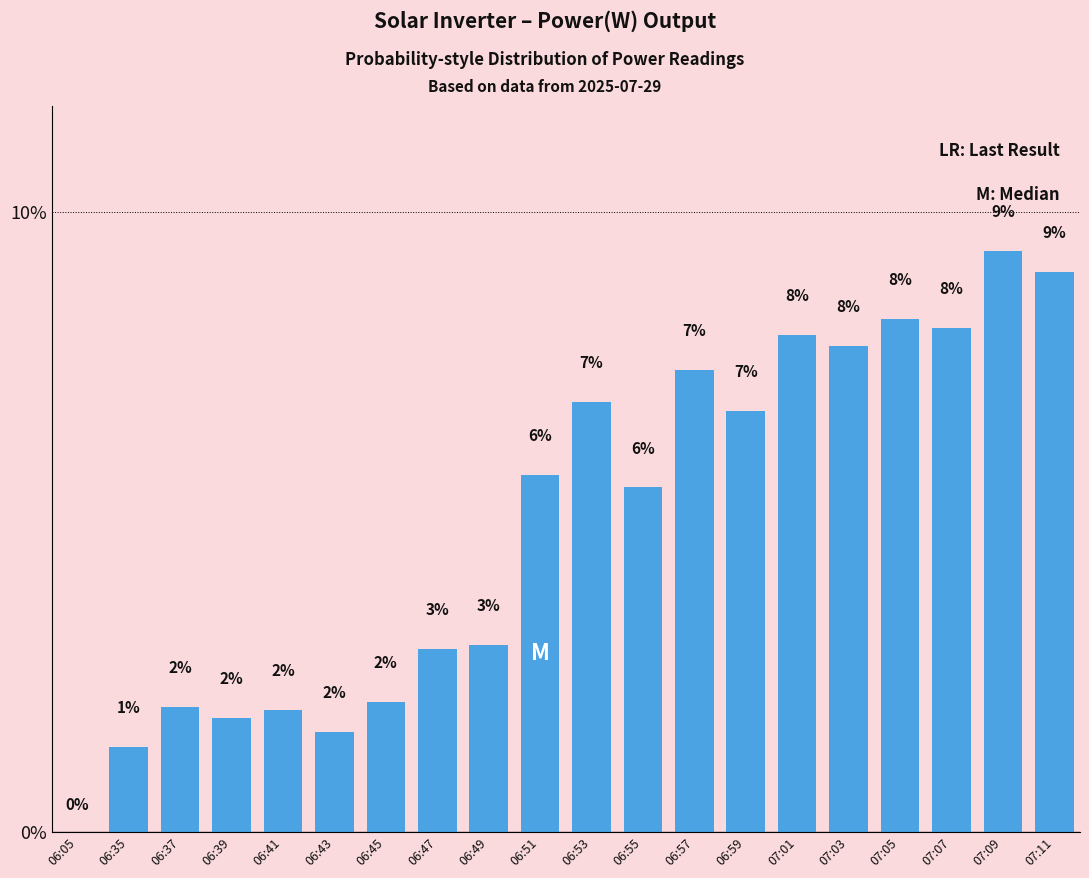

Count the number of values greater than 5.

11